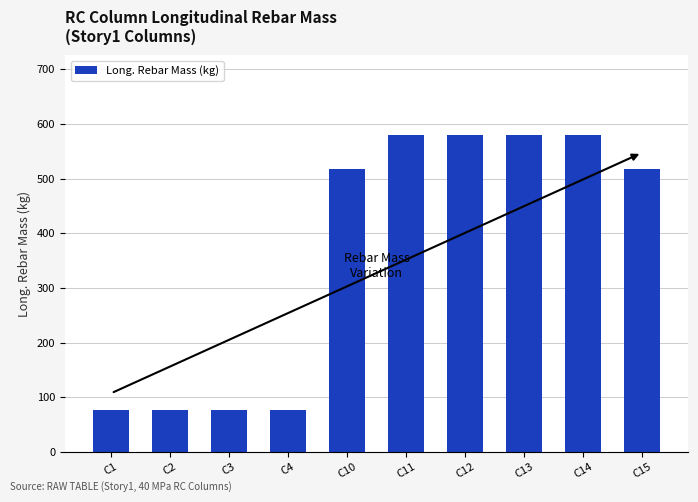

How many data points are less than 517?

4